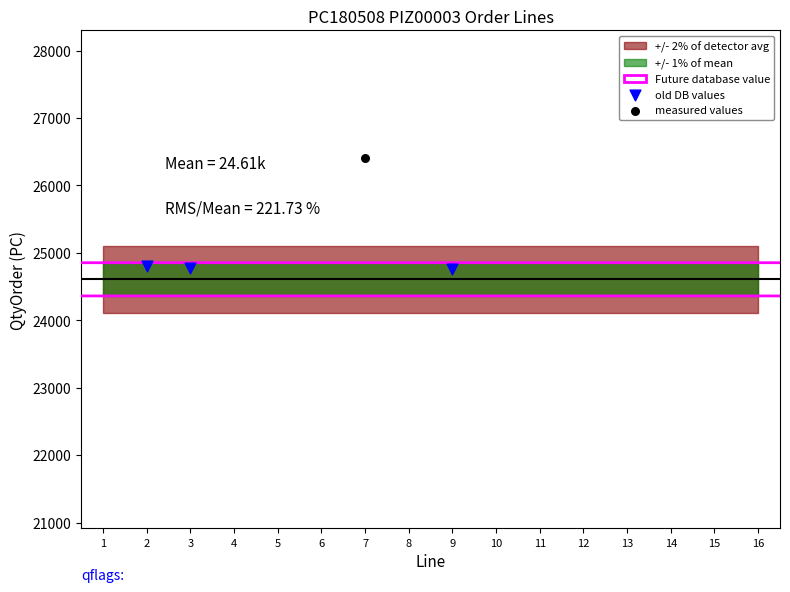

Approximately how many times larger is the value at 16 compared to 3?

0.7